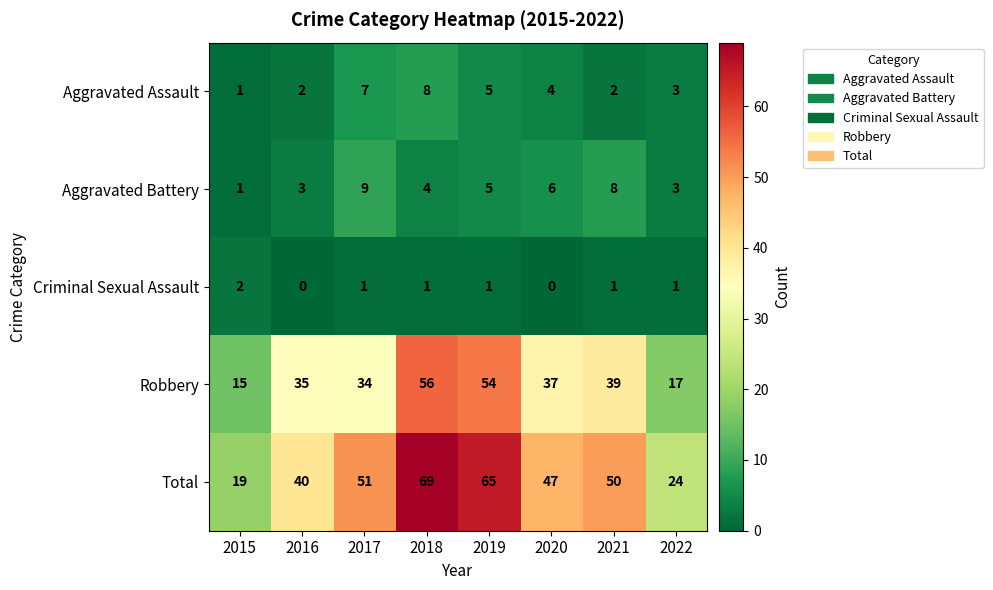

List the labels in order of Robbery value, largest first.

2018, 2019, 2021, 2020, 2016, 2017, 2022, 2015